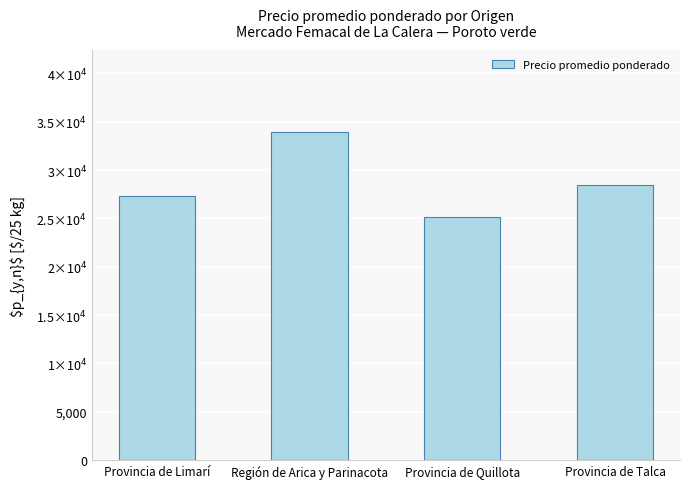

What is the label of the 1st bar from the left?

Provincia de Limarí